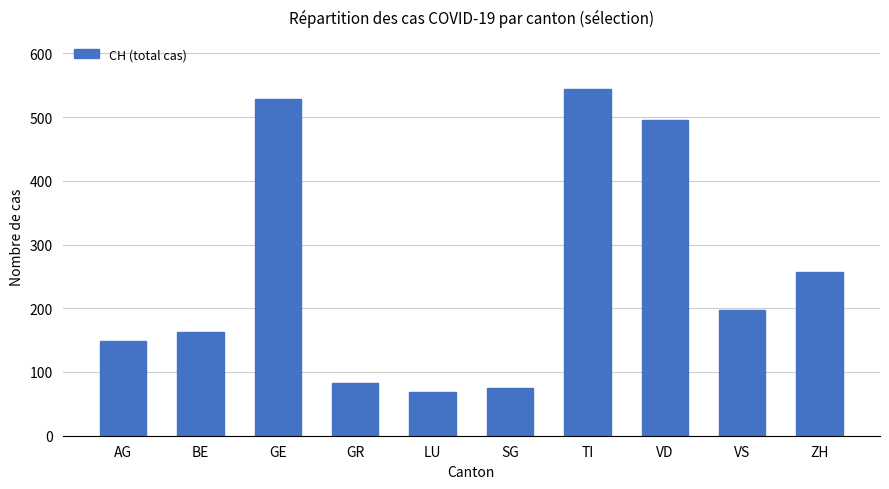

What is the label of the 1st bar from the right?

ZH